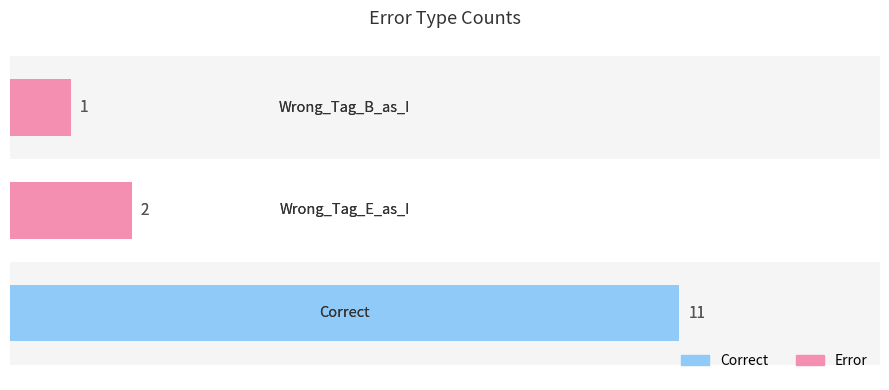

Reading left to right, what are all the values shown in this chart?

0=11	1=2	2=1